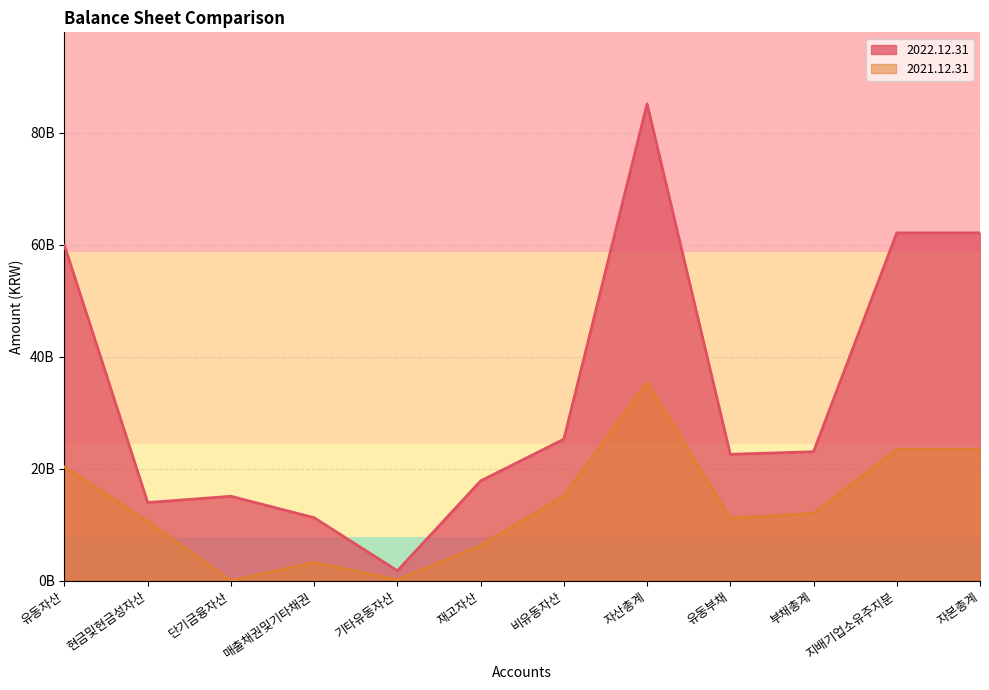

What is the highest value of the 2021.12.31 series?

35426709919